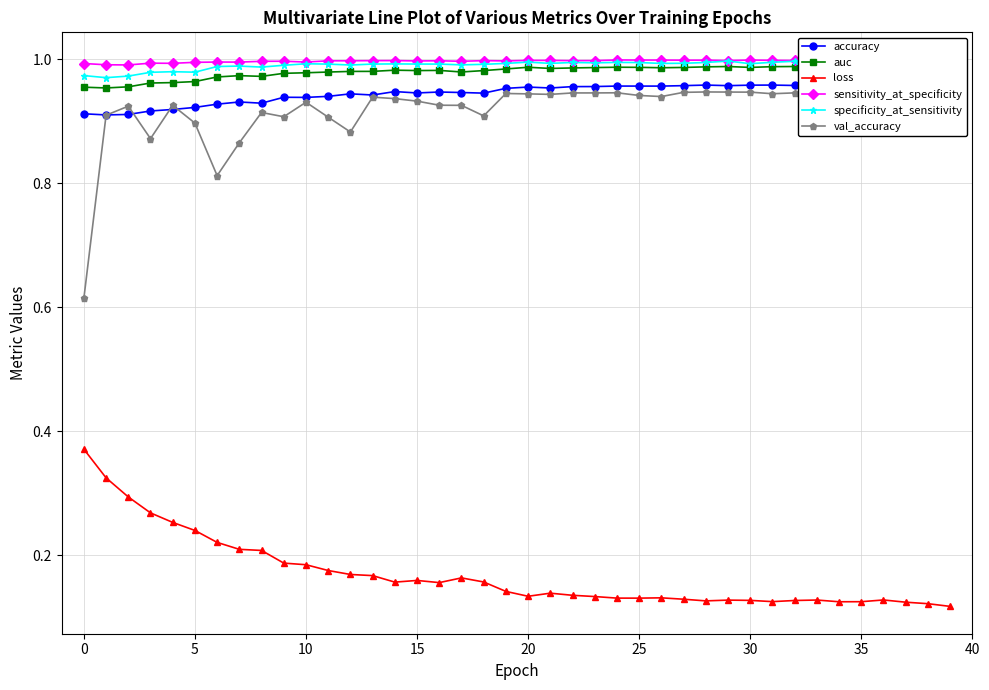

Is the value of val_accuracy at 10 greater than the value of sensitivity_at_specificity at 27?

No